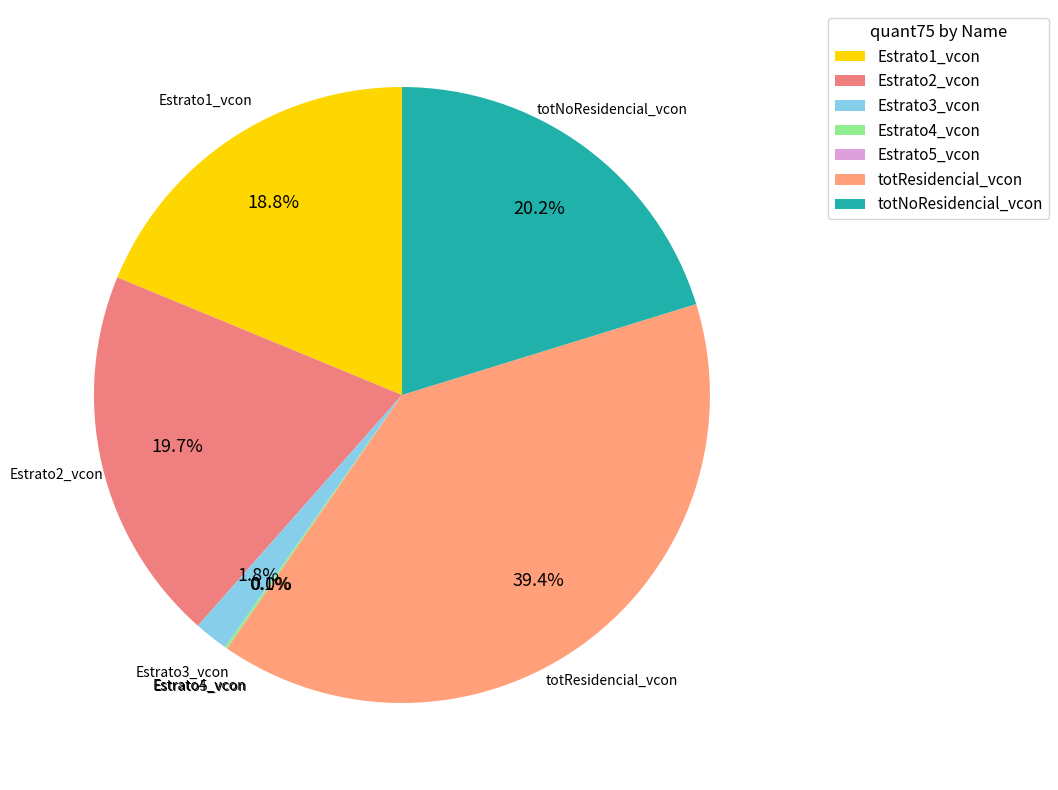

To the nearest percent, what portion does totNoResidencial_vcon represent?

20%